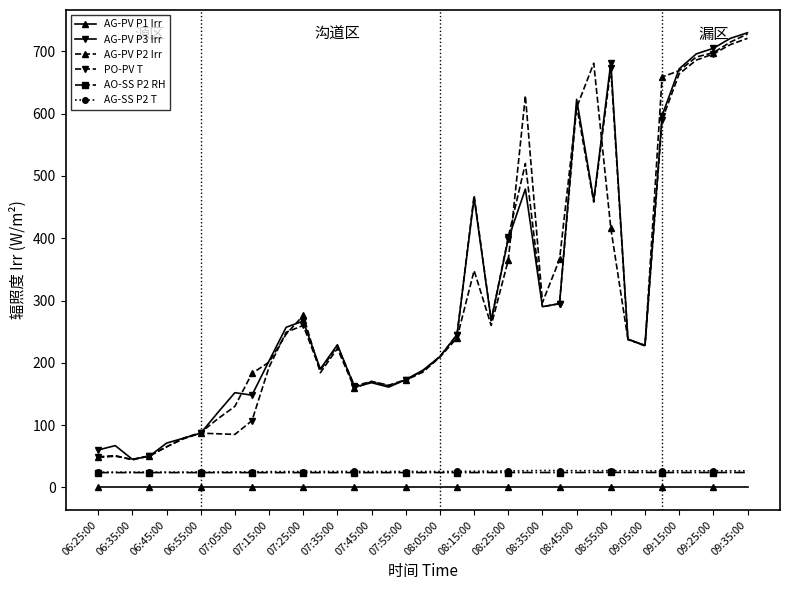

True or false: AG-PV P2 Irr has more than 2 points higher than both neighbors.

True